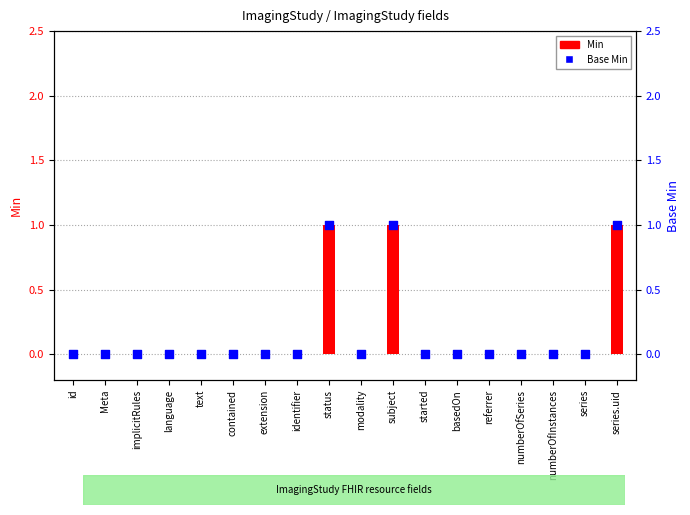

Is the value of Base Min at numberOfSeries greater than the value of Min at subject?

No